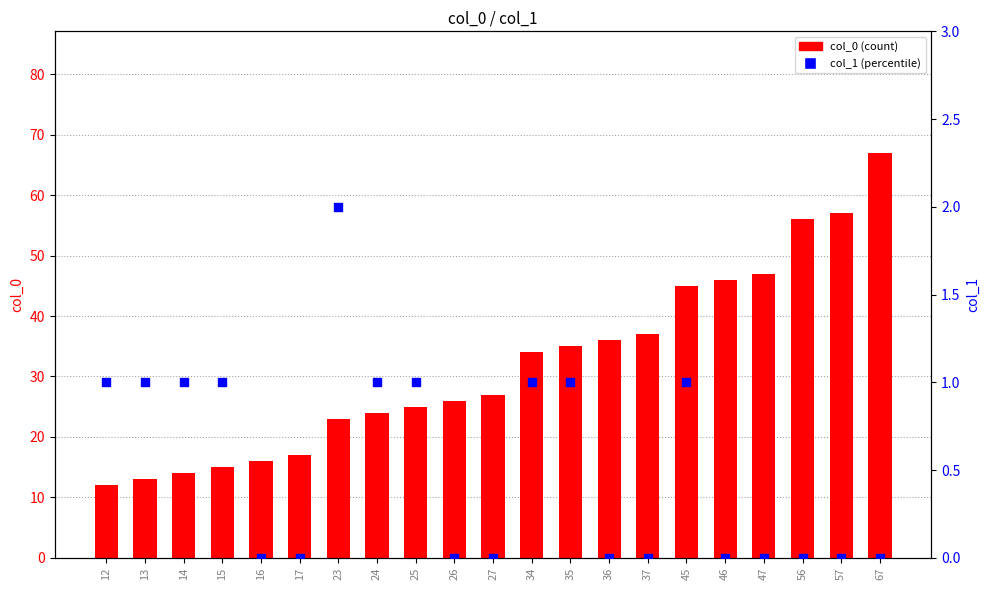

Which series contains the lowest Y value?

col_1